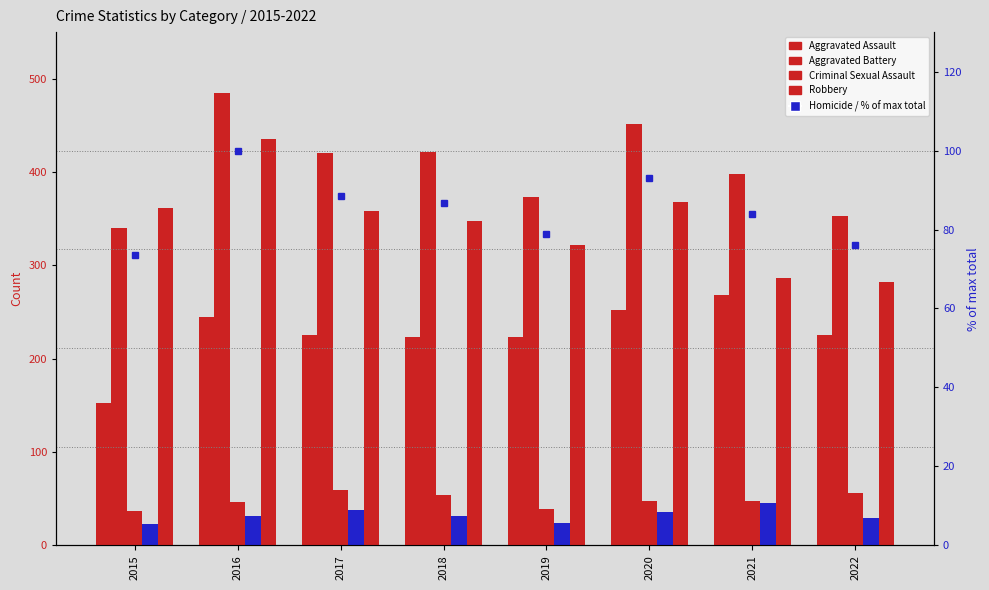

Reading right to left, list all the values displayed in this chart.

Aggravated Assault: 225.0	268.0	252.0	223.0	223.0	225.0	245.0	153.0
Aggravated Battery: 353.0	398.0	452.0	373.0	422.0	421.0	485.0	340.0
Criminal Sexual Assault: 56.0	48.0	48.0	39.0	54.0	59.0	47.0	37.0
Homicide: 29.0	45.0	36.0	24.0	31.0	38.0	32.0	23.0
Robbery: 282.0	286.0	368.0	322.0	348.0	358.0	435.0	361.0
% of max total: 76.0	84.0	92.9	78.9	86.7	88.5	100.0	73.5